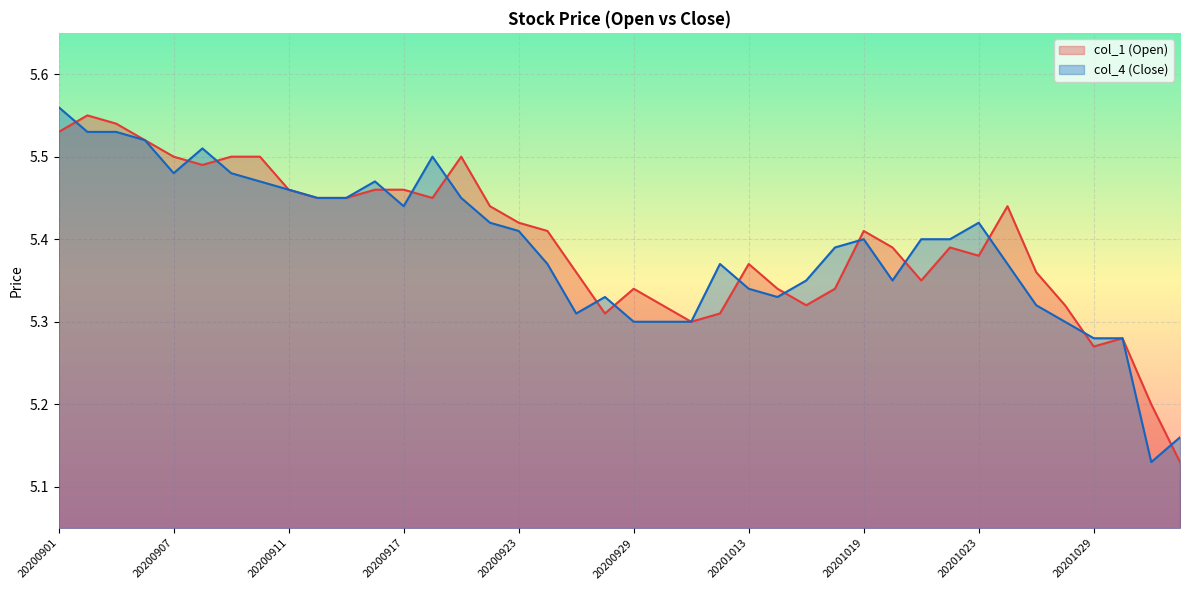

What is the smallest value displayed?

5.1